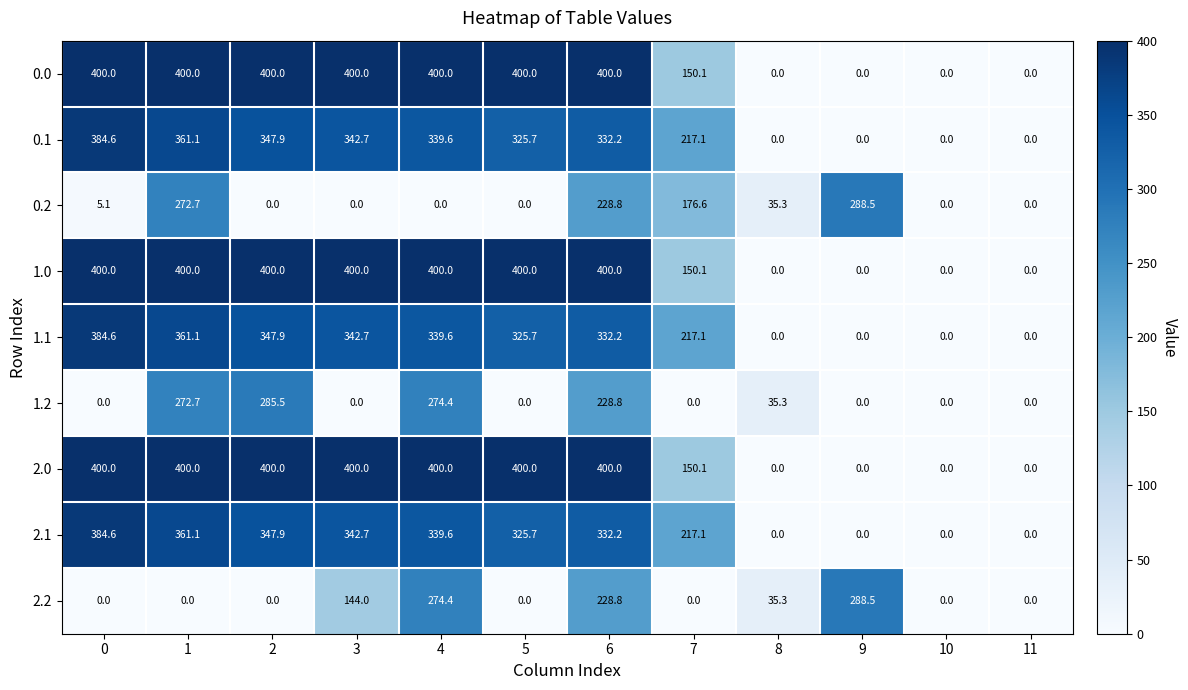

At which label is 2.2 closest to 144?

3